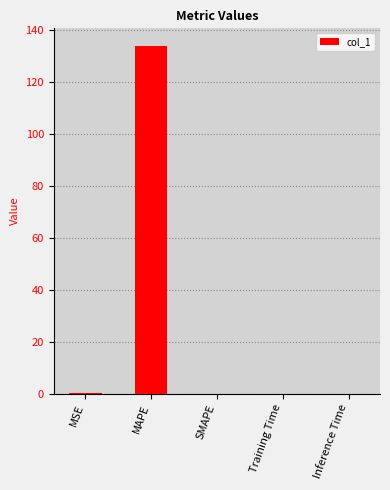

Between Inference Time and MAPE, which is larger?

MAPE